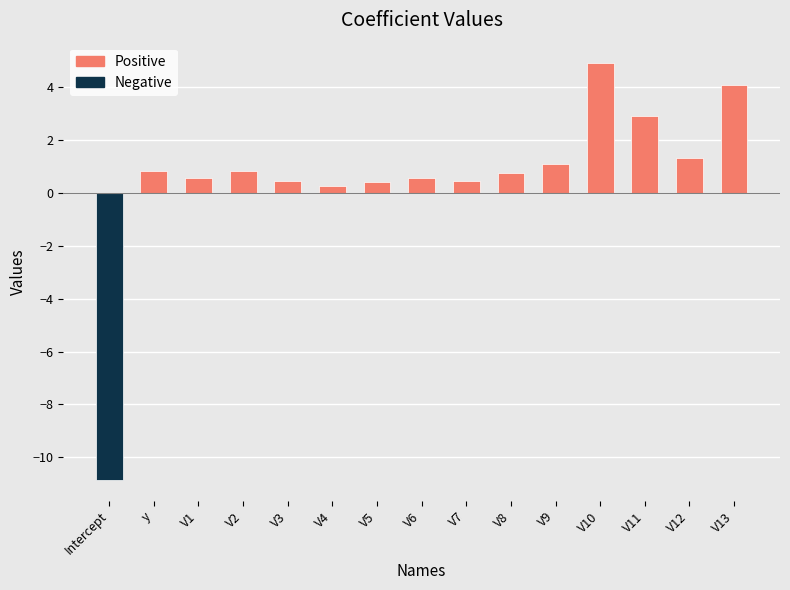

What is the label of the 9th bar from the left?

V7